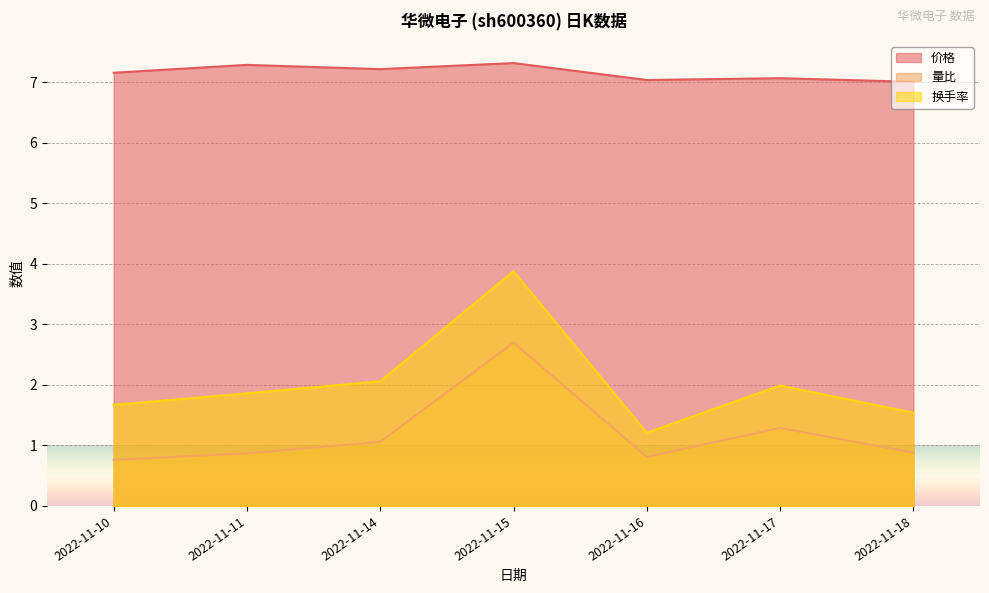

What is the maximum value shown in the chart?

7.3